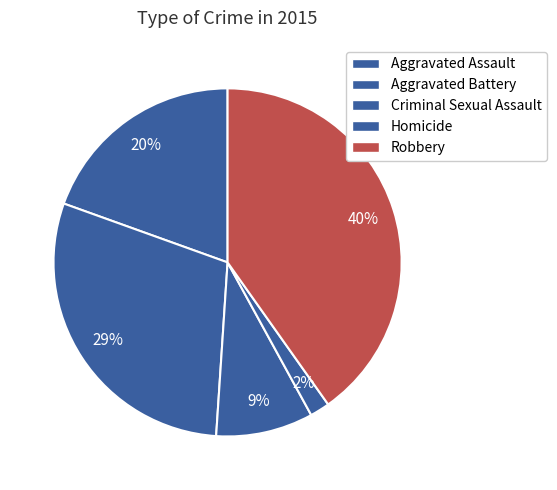

How many slices are in this pie chart?

5